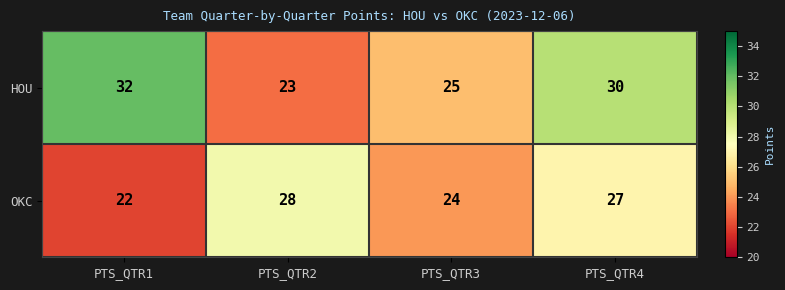

What is the spread (max minus min) of values at PTS_QTR4?

3